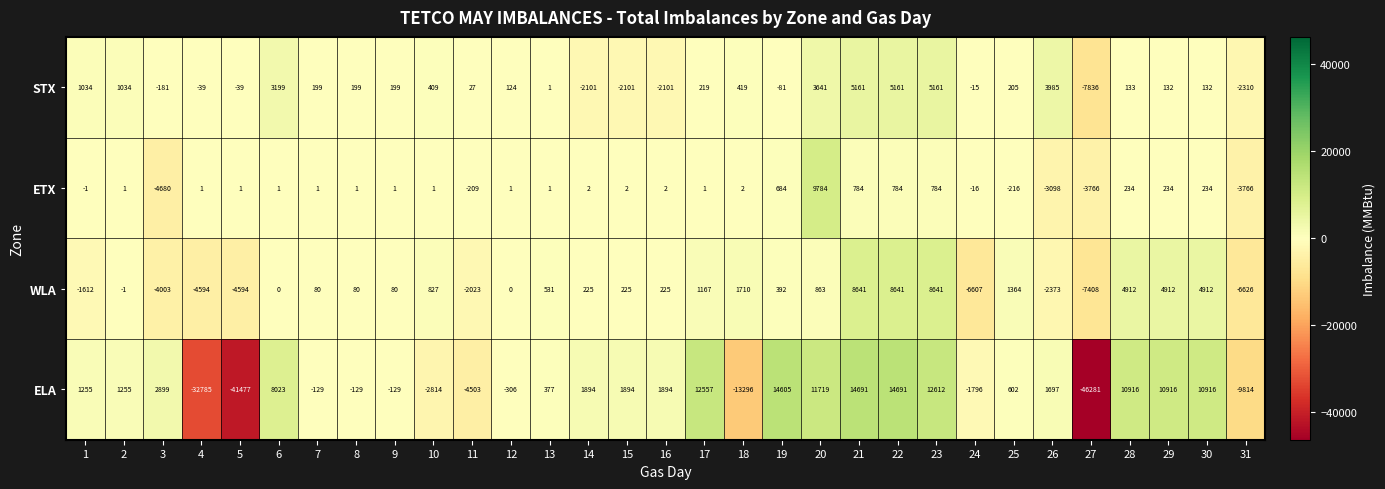

What is the difference between the WLA values at 13 and 23?

8110